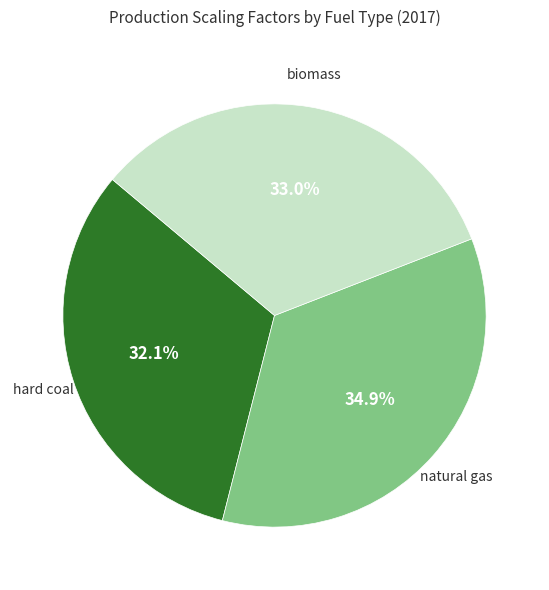

Is there any slice that represents more than half of the pie?

No